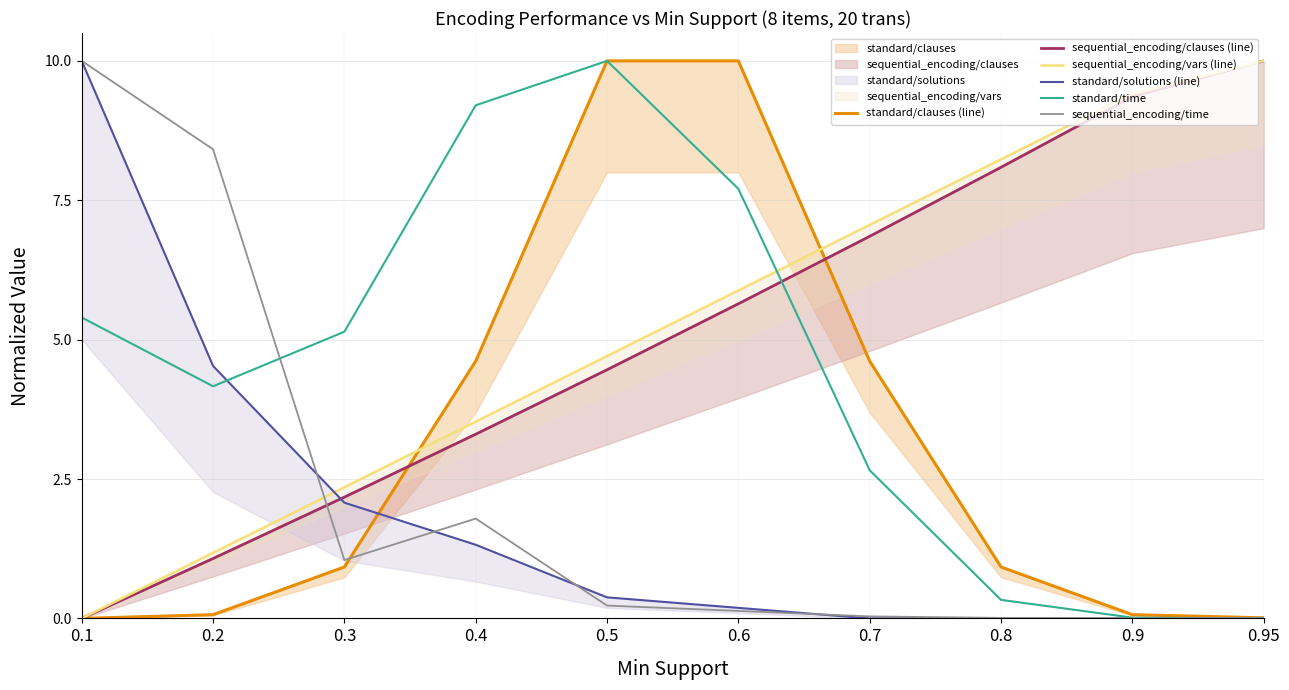

Is this an area chart (filled region under the line)?

No